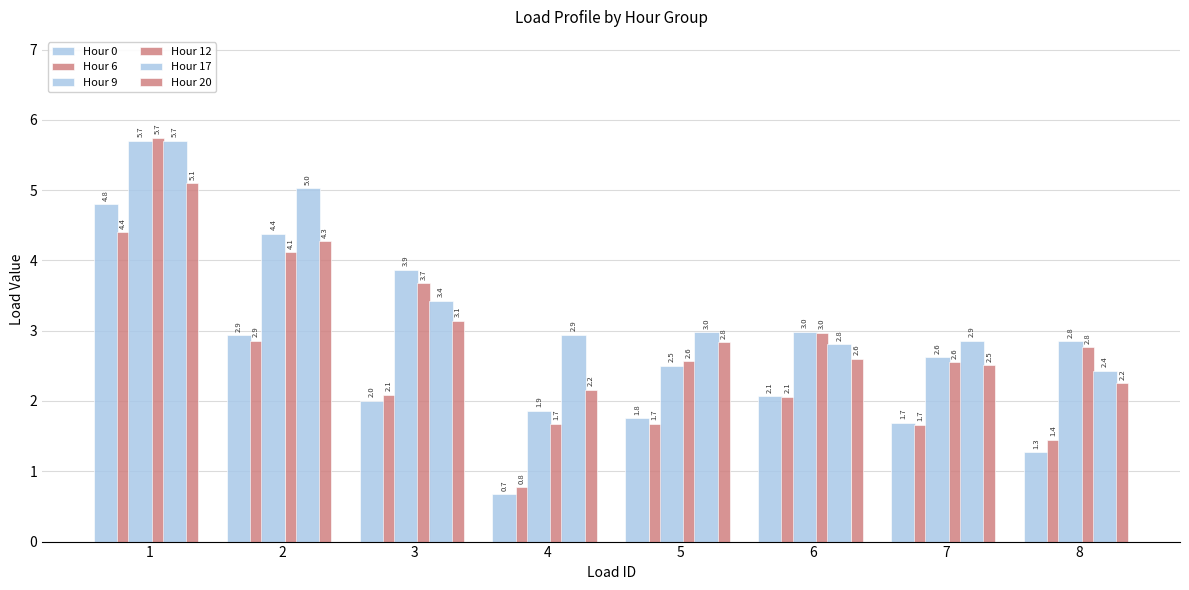

Count the number of data series in this chart.

6